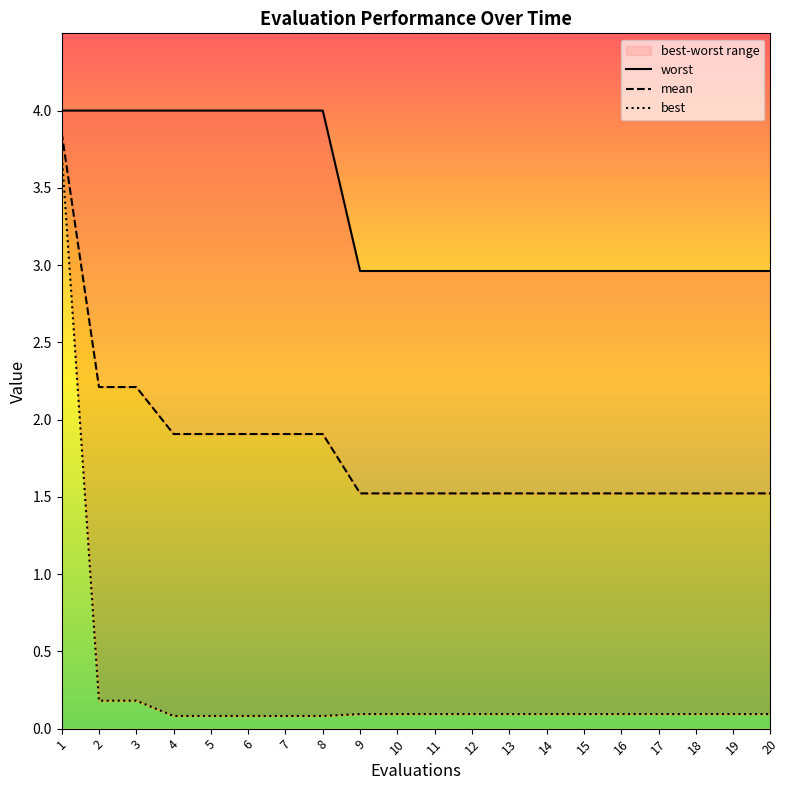

Reading left to right, transcribe all the data shown in this chart.

worst: 4.0	4.0	4.0	4.0	4.0	4.0	4.0	4.0	3.0	3.0	3.0	3.0	3.0	3.0	3.0	3.0	3.0	3.0	3.0	3.0
mean: 3.9	2.2	2.2	1.9	1.9	1.9	1.9	1.9	1.5	1.5	1.5	1.5	1.5	1.5	1.5	1.5	1.5	1.5	1.5	1.5
best: 3.7	0.2	0.2	0.1	0.1	0.1	0.1	0.1	0.1	0.1	0.1	0.1	0.1	0.1	0.1	0.1	0.1	0.1	0.1	0.1